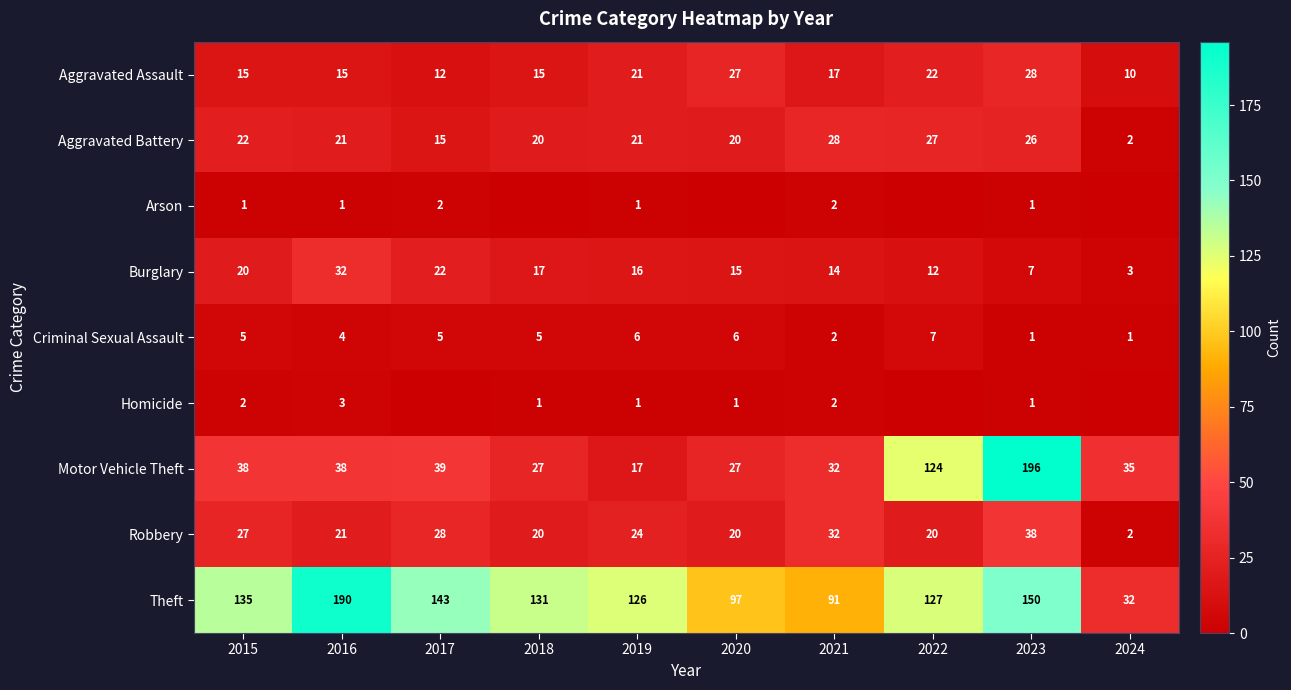

What is the sum of the Criminal Sexual Assault values at 2019 and 2016?

10